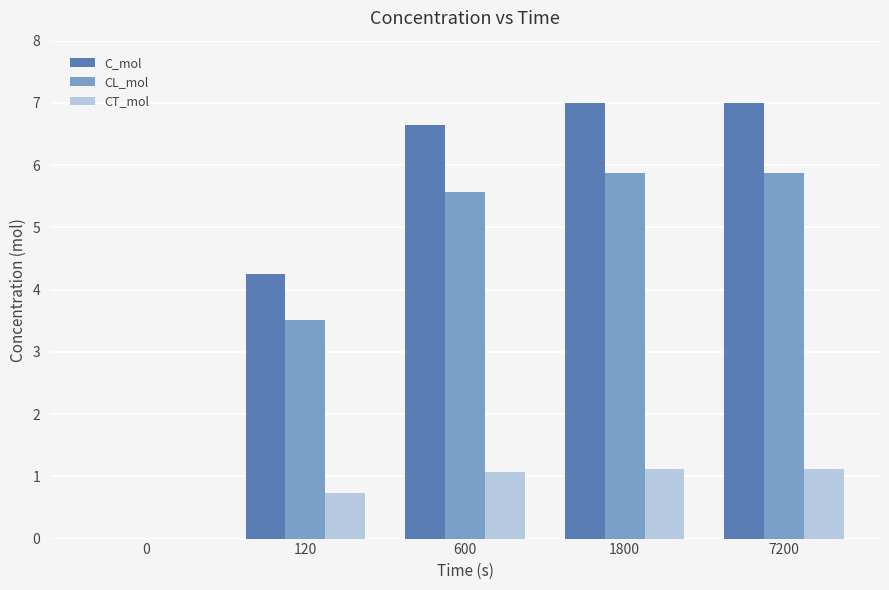

The value of C_mol at 1800 is 7.0. True or false?

True